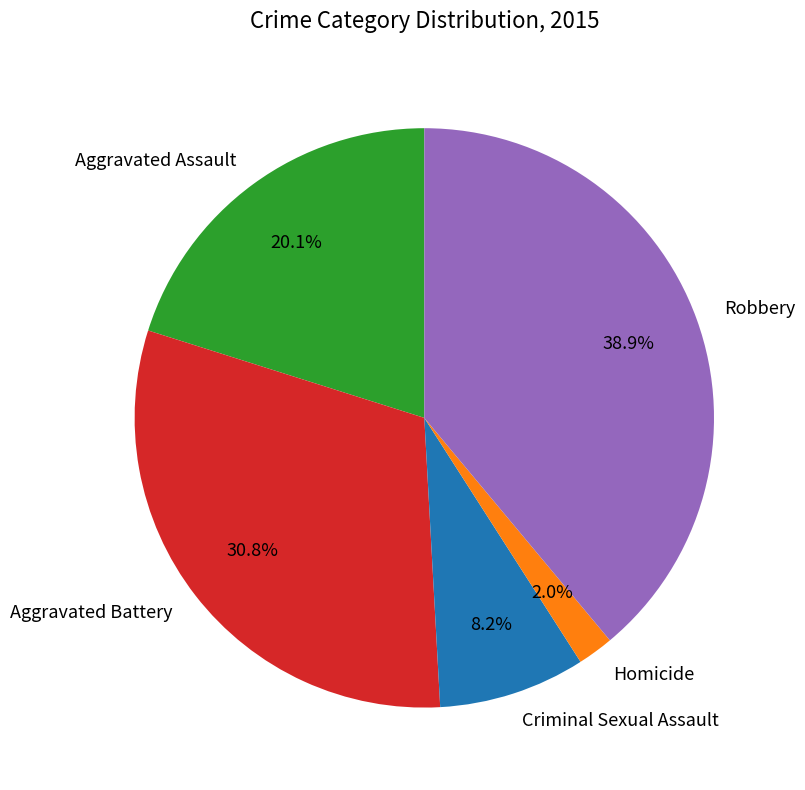

Do Aggravated Battery and Criminal Sexual Assault together represent more than half of the pie?

No